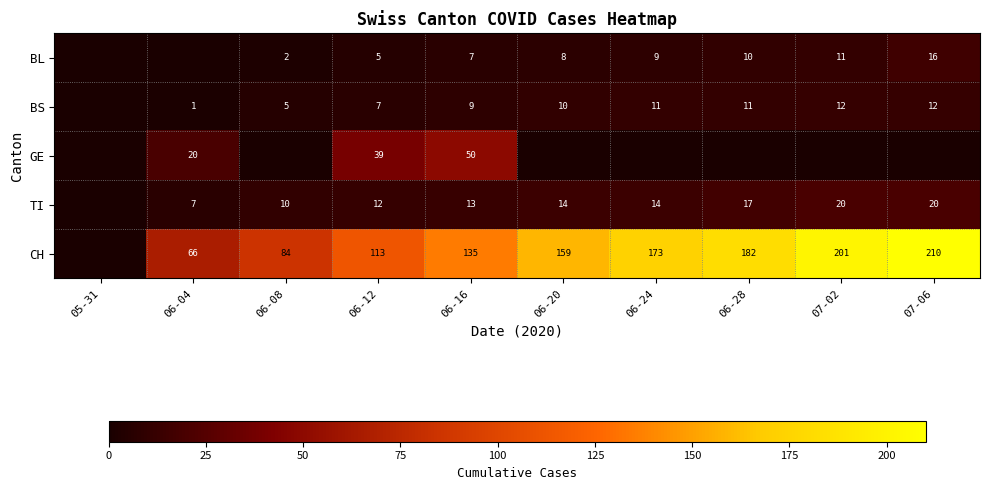

What is the difference between the BS values at 06-08 and 06-04?

4